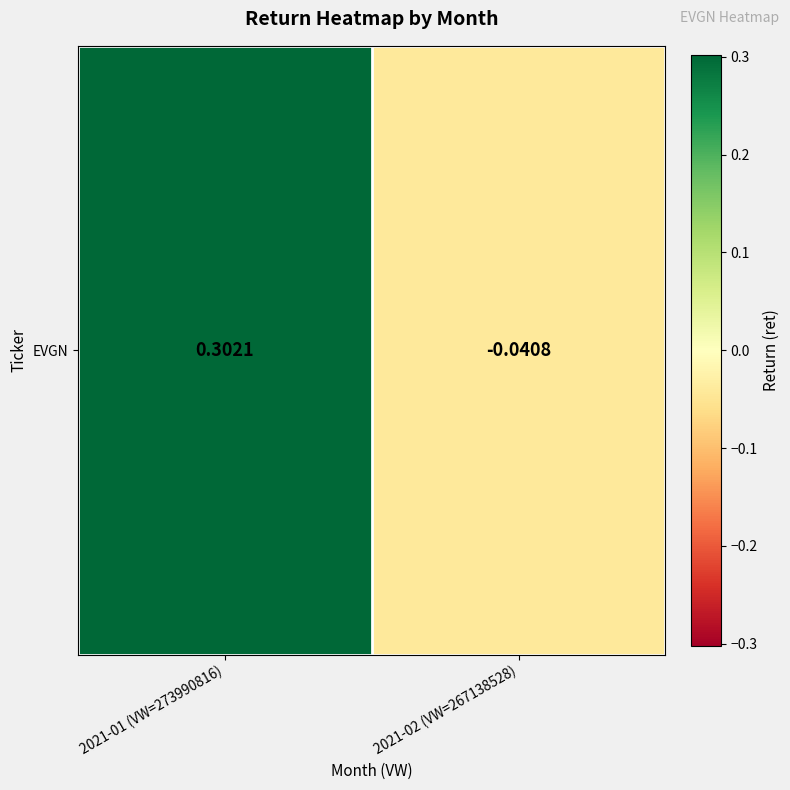

The chart shows a value of -0.0 at 2021-02 (VW=267138528). True or false?

True